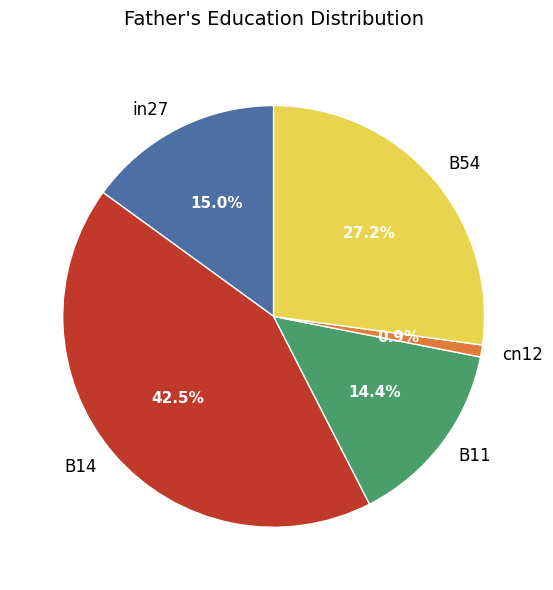

Which has a higher value, B14 or cn12?

B14